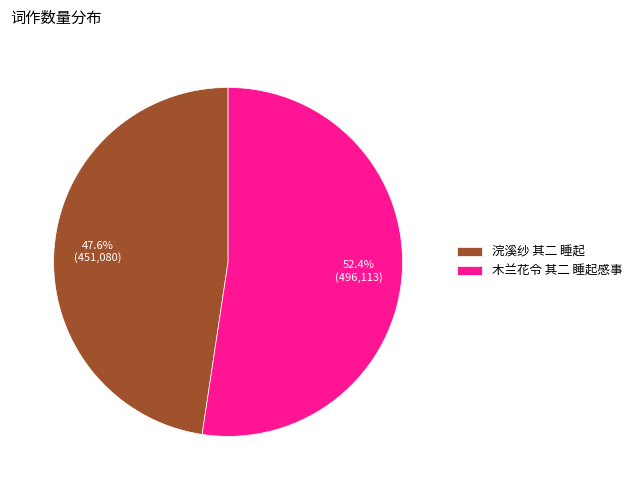

Which slice is the smallest?

浣溪纱 其二 睡起